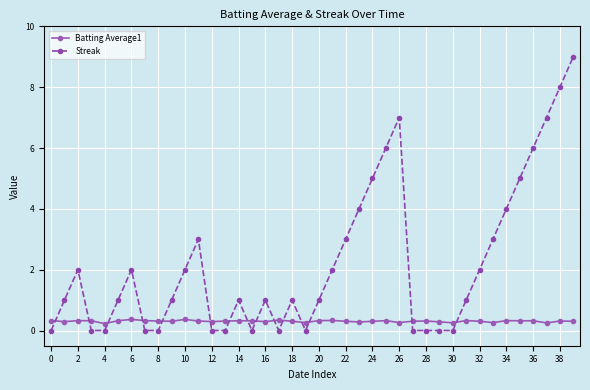

What is the value of the Streak point at the 36th from the left?

5.0